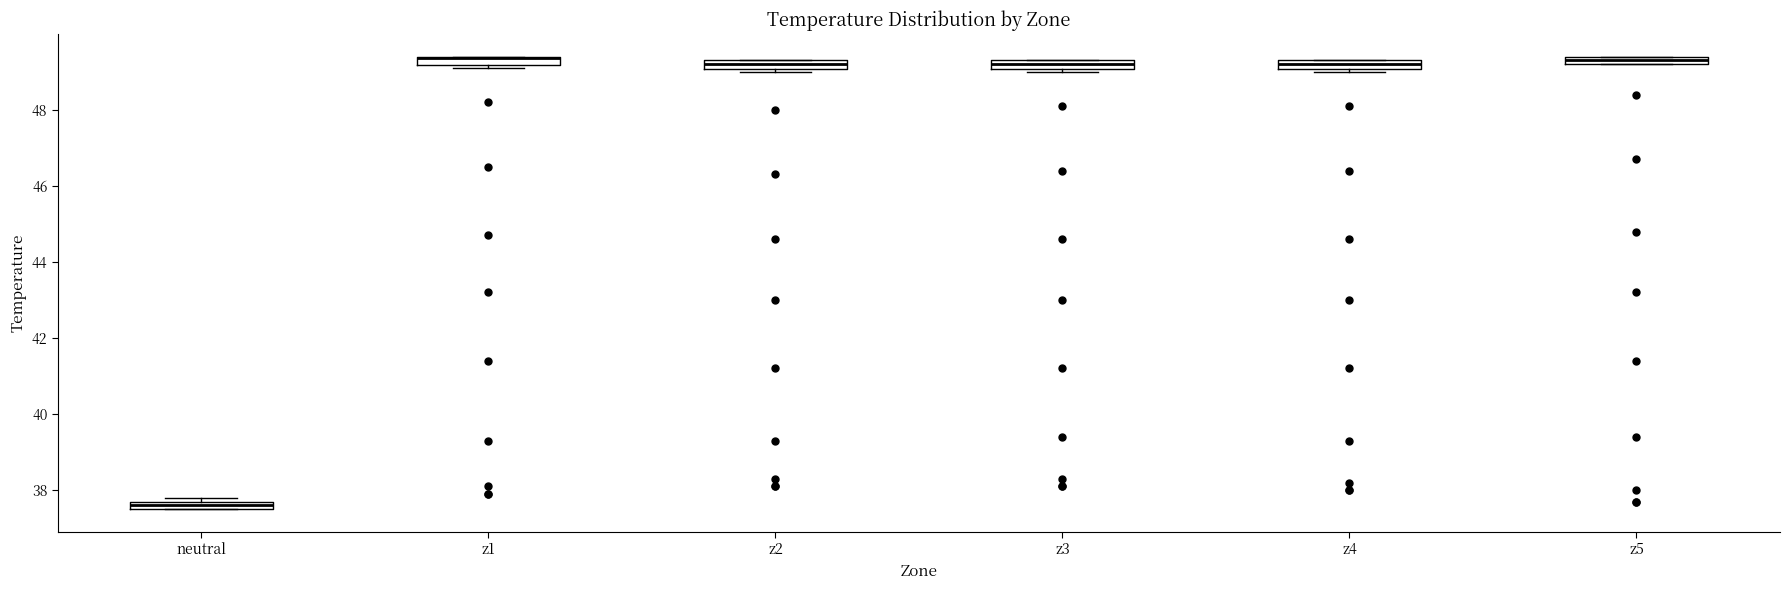

Where is the upper edge of the box for z3 on the y-axis? The values are not printed on the chart, so give them approximately, as read against the axis.

49.4